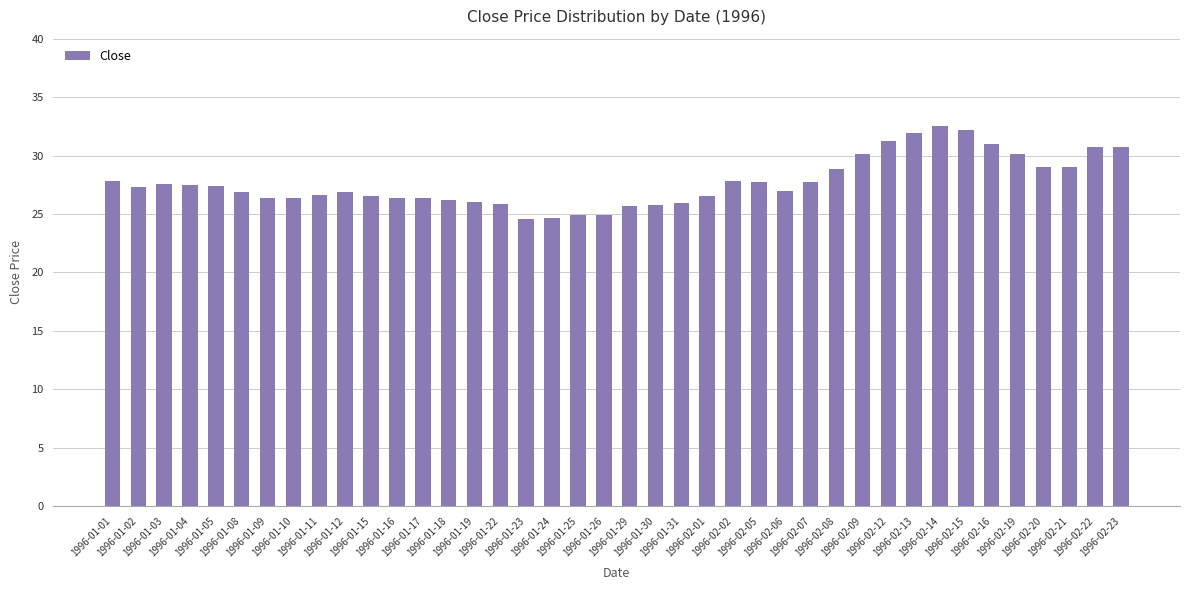

What is the difference between the second highest and second lowest values?

7.5